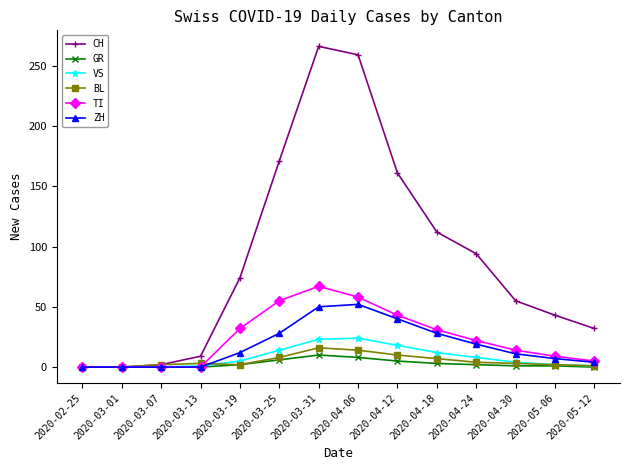

At how many categories does at least one series exceed 132?

4